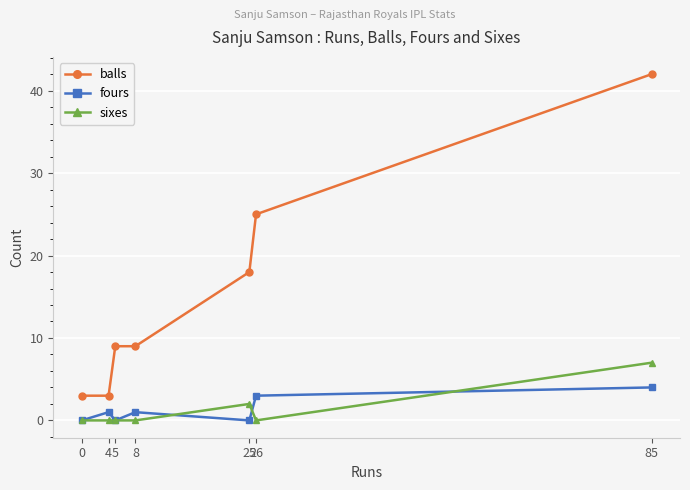

Between 4 and 85, which series saw the biggest shift?

balls